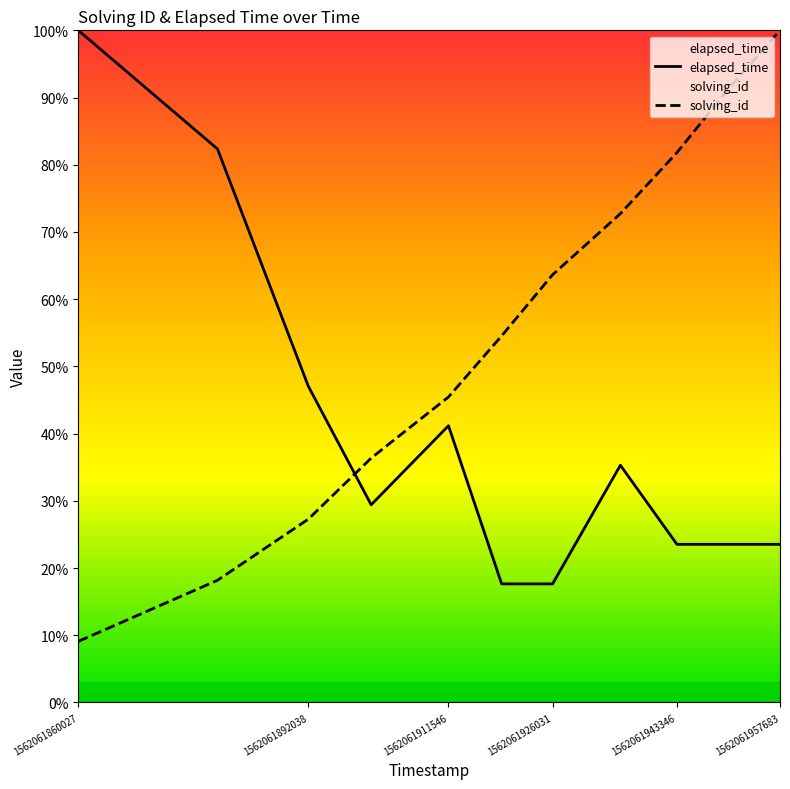

True or false: solving_id has a value of 20.2 at 1562061943346.

False